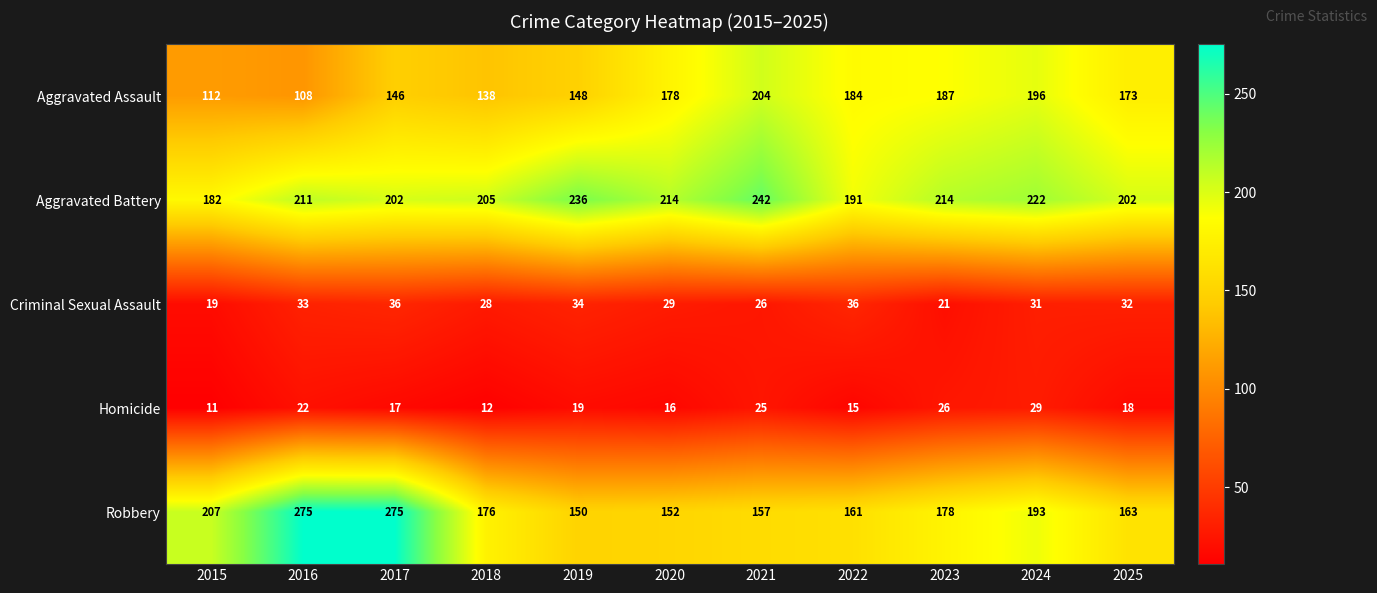

What is the maximum value for Homicide?

29